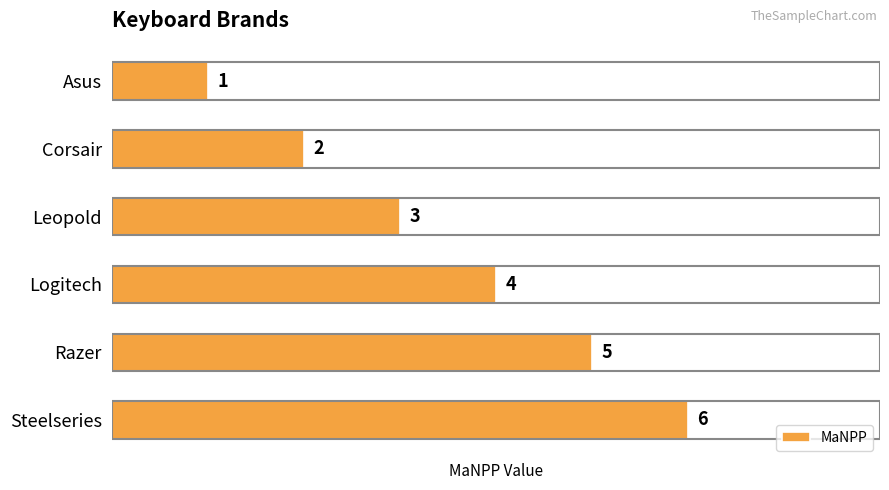

What is the average value?

4